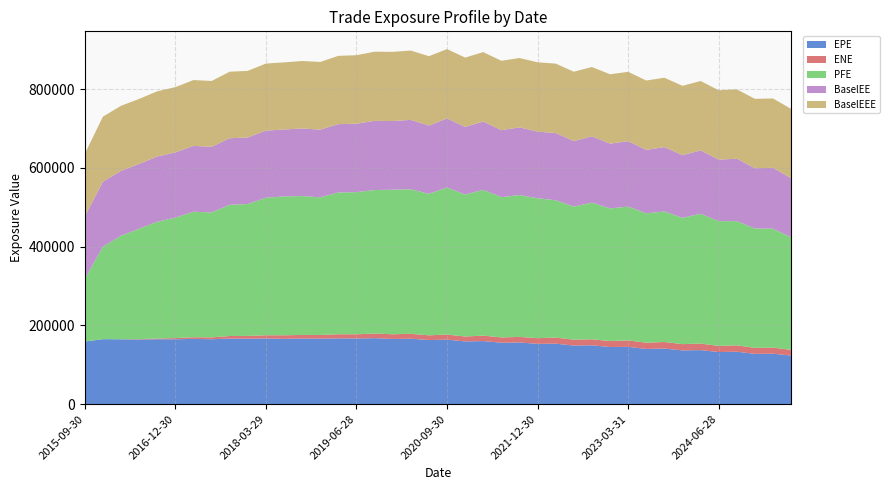

Reading left to right, what are all the values shown in this chart?

EPE: 158909.0	164951.0	164592.0	163915.0	164752.0	164550.0	165635.0	164724.0	166505.0	166016.0	166727.0	165752.0	166559.0	166126.0	166914.0	166606.0	167507.0	165469.0	166131.0	162673.0	163632.0	159163.0	160062.0	155922.0	156482.0	153006.0	153499.0	148627.0	149299.0	144964.0	145386.0	140060.0	141109.0	136361.0	137170.0	132172.0	133034.0	127564.0	128010.0	123199.0
ENE: 0.0	0.0	144.5	1024.6	1838.5	3076.5	4217.4	4720.5	6427.5	7113.9	8044.3	8998.4	9050.7	9394.8	10501.5	10723.5	11550.5	11911.1	12404.3	12008.9	12941.1	12533.0	13919.3	13407.3	14168.7	14473.6	15426.1	15006.2	15308.5	15185.0	16391.2	15886.0	16624.5	15962.2	16513.0	15630.4	16247.1	15172.0	15451.5	14587.1
PFE: 158909.0	234926.0	262934.0	280646.0	296749.0	306048.0	318800.0	317374.0	333391.0	335176.0	349386.0	352744.0	352908.0	349822.0	360306.0	361018.0	364740.0	367176.0	367233.0	359489.0	373655.0	360673.0	370318.0	356345.0	360486.0	355440.0	348978.0	338098.0	347167.0	336962.0	339949.0	328730.0	331695.0	320904.0	329784.0	316910.0	315589.0	303463.0	302024.0	285947.0
BaselEE: 158909.0	165136.0	164958.0	164502.0	165620.0	165750.0	167268.0	166776.0	169013.0	169126.0	170464.0	170093.0	171545.0	171901.0	173479.0	173950.0	175717.0	174533.0	176187.0	173459.0	175444.0	171693.0	173693.0	170224.0	171877.0	169156.0	170812.0	166472.0	168331.0	164555.0	166158.0	161162.0	163475.0	159074.0	161120.0	156342.0	158493.0	153084.0	154716.0	149975.0
BaselEEE: 158909.0	165136.0	165136.0	165136.0	165620.0	165750.0	167268.0	167268.0	169013.0	169126.0	170464.0	170464.0	171545.0	171901.0	173479.0	173950.0	175717.0	175717.0	176187.0	176187.0	176187.0	176187.0	176187.0	176187.0	176187.0	176187.0	176187.0	176187.0	176187.0	176187.0	176187.0	176187.0	176187.0	176187.0	176187.0	176187.0	176187.0	176187.0	176187.0	176187.0